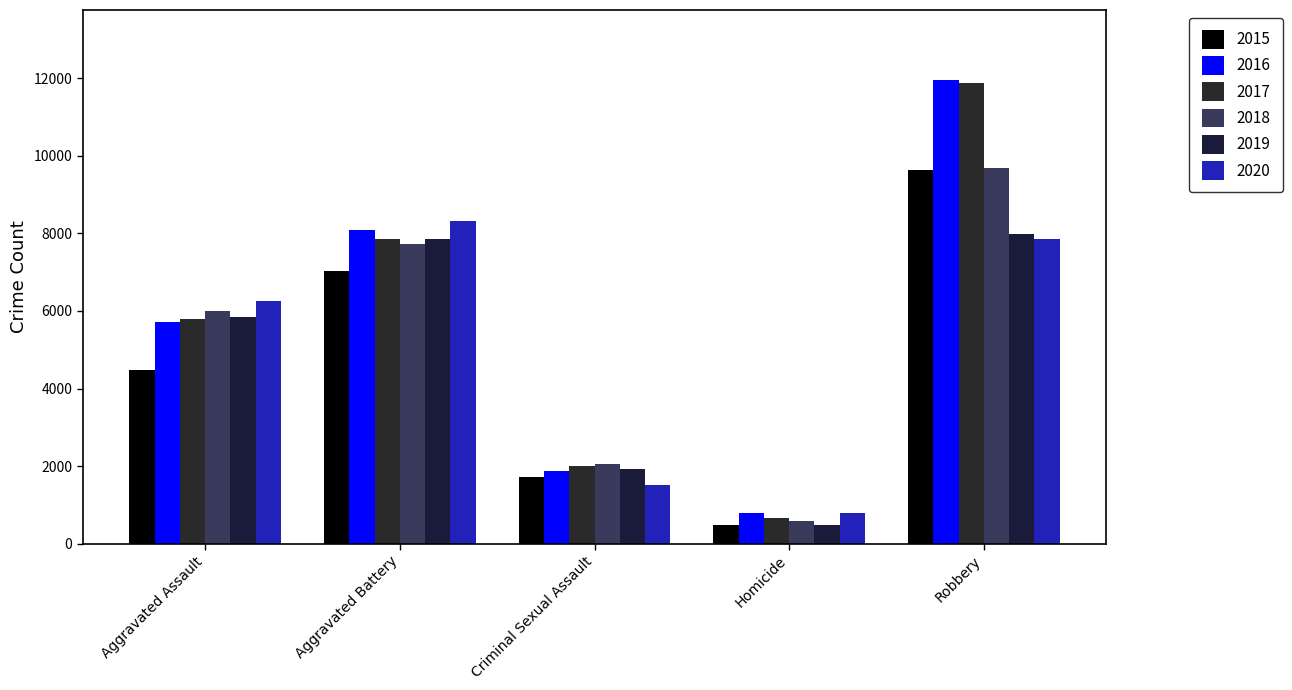

How many groups of bars are there?

5